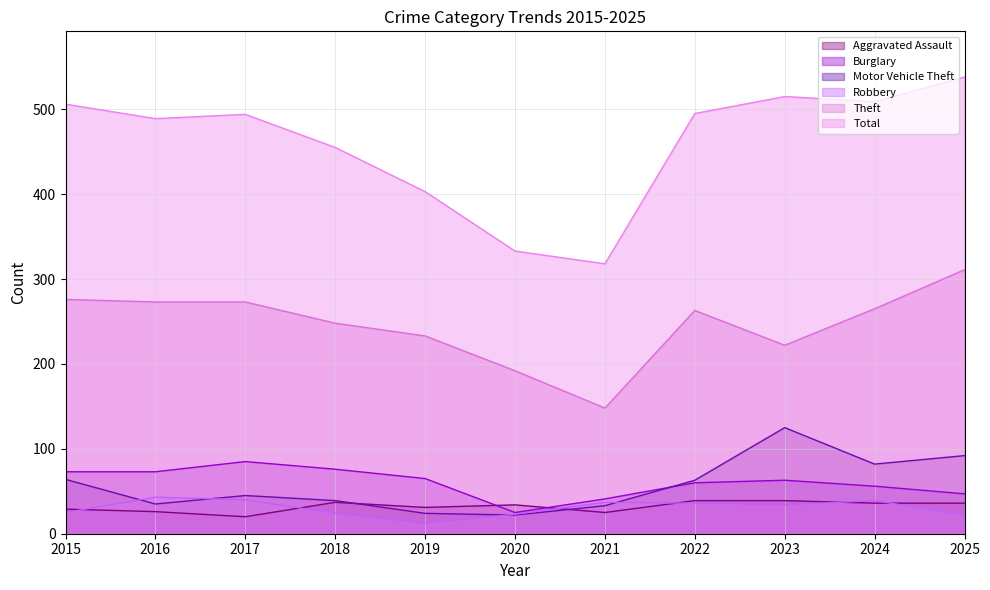

Which series has the largest total across all categories?

Total